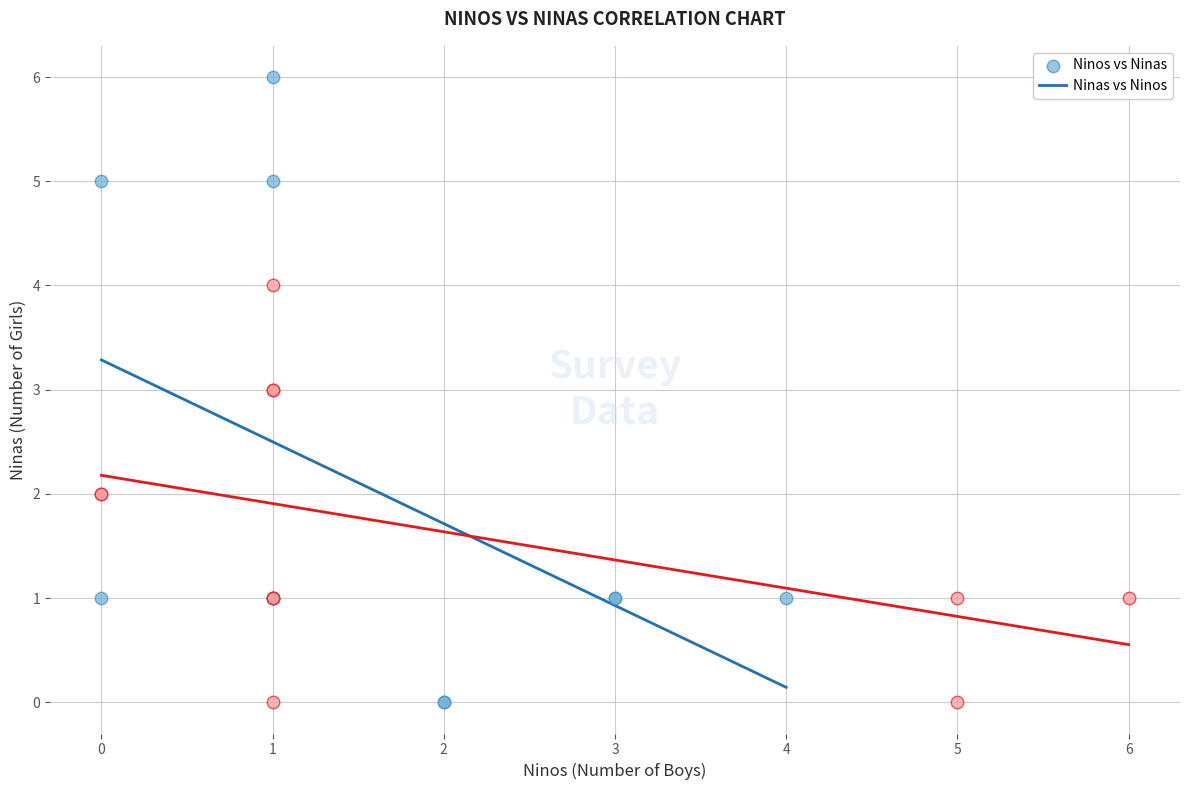

What are all the series names shown in the legend?

Ninos vs Ninas, Ninas vs Ninos